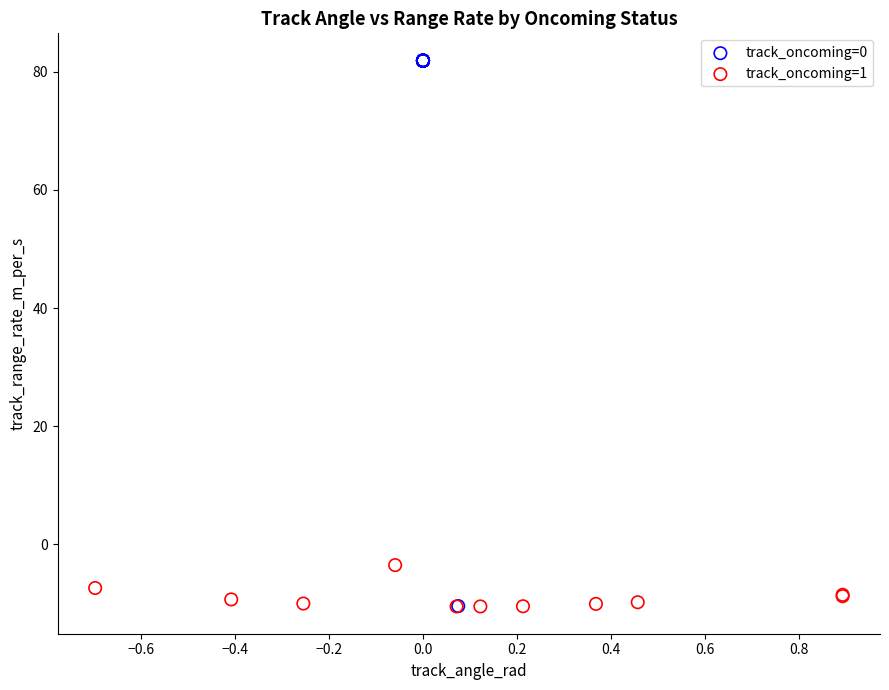

What are all the series names shown in the legend?

track_oncoming=0, track_oncoming=1